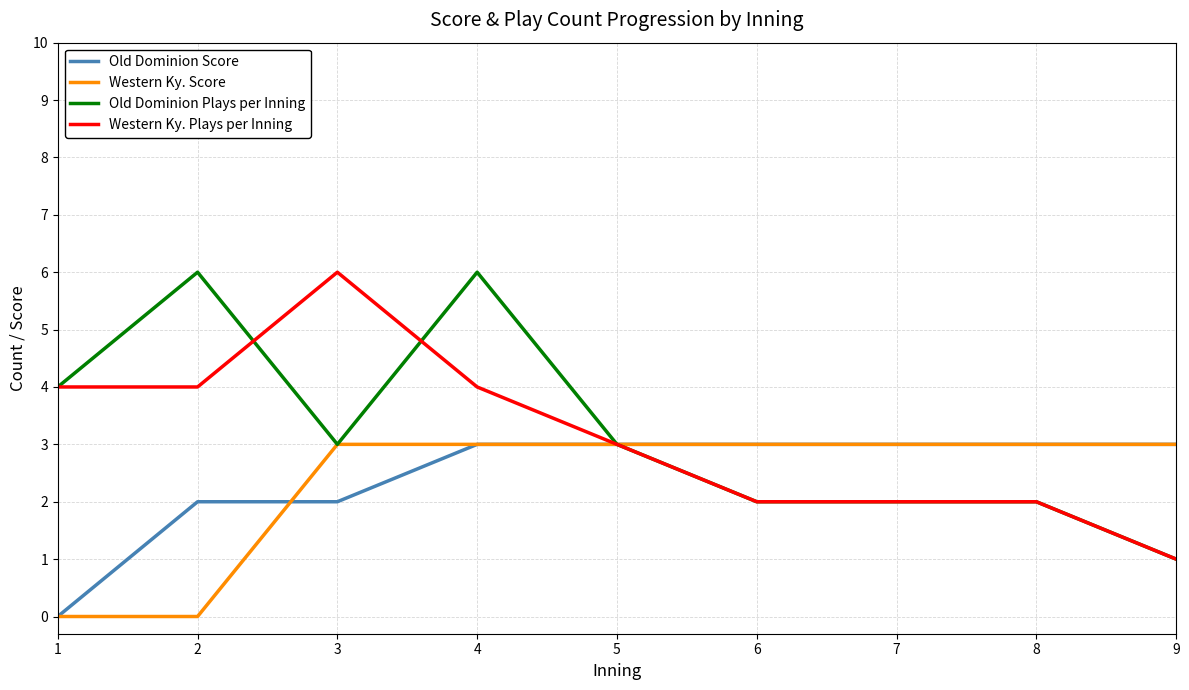

Which category has the lowest value in the Old Dominion Score series?

1